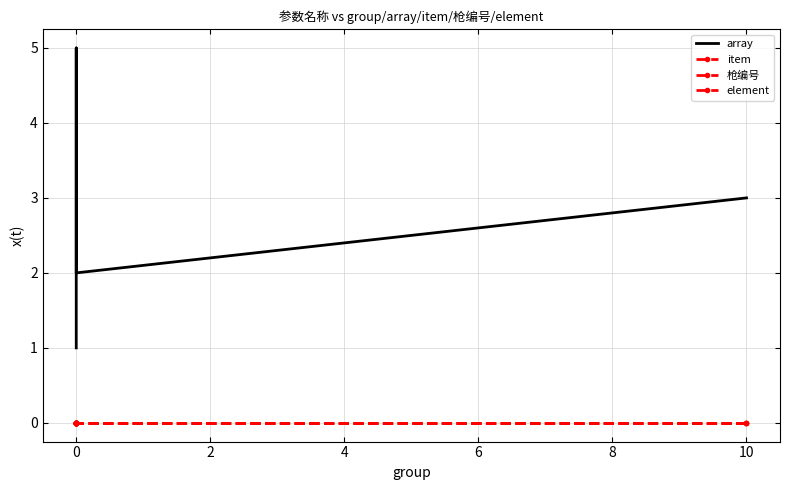

True or false: item has more than 2 interior local peaks.

False